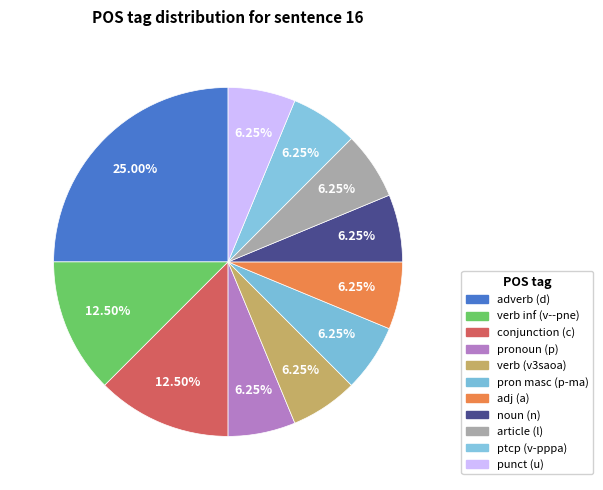

How many segments does this pie chart have?

11